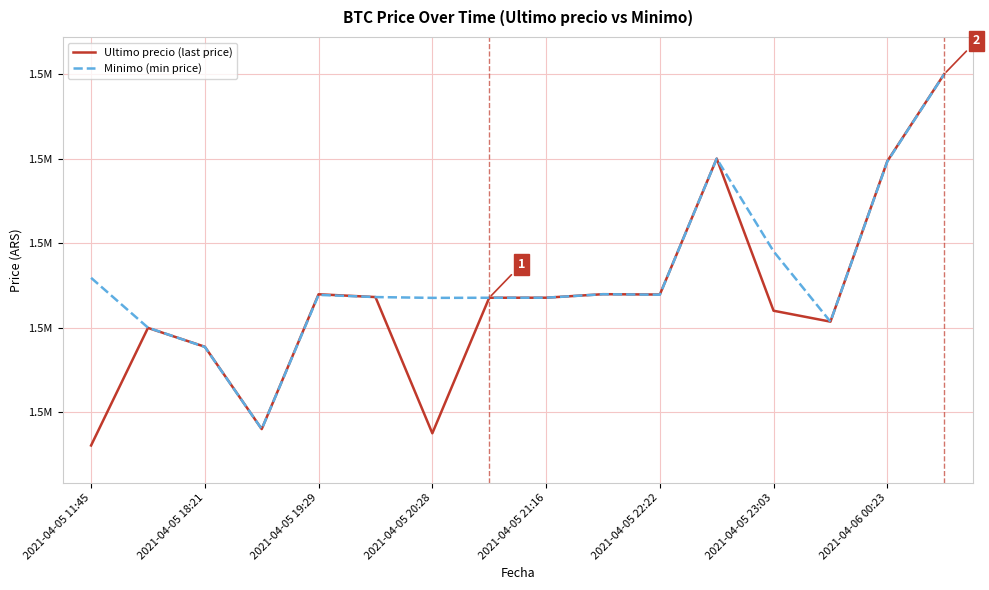

Which category has the lowest value across all series?

2021-04-05 11:45